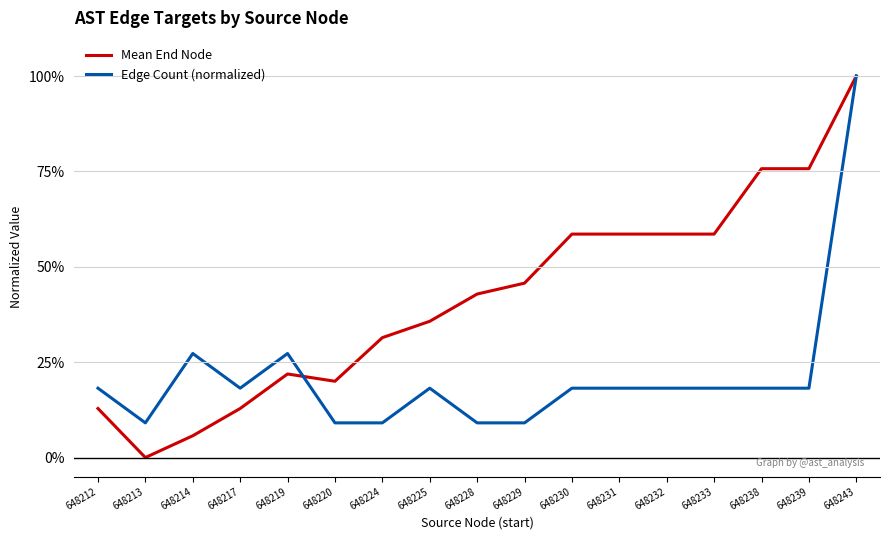

What is the total value across all series at 648243?

200.0